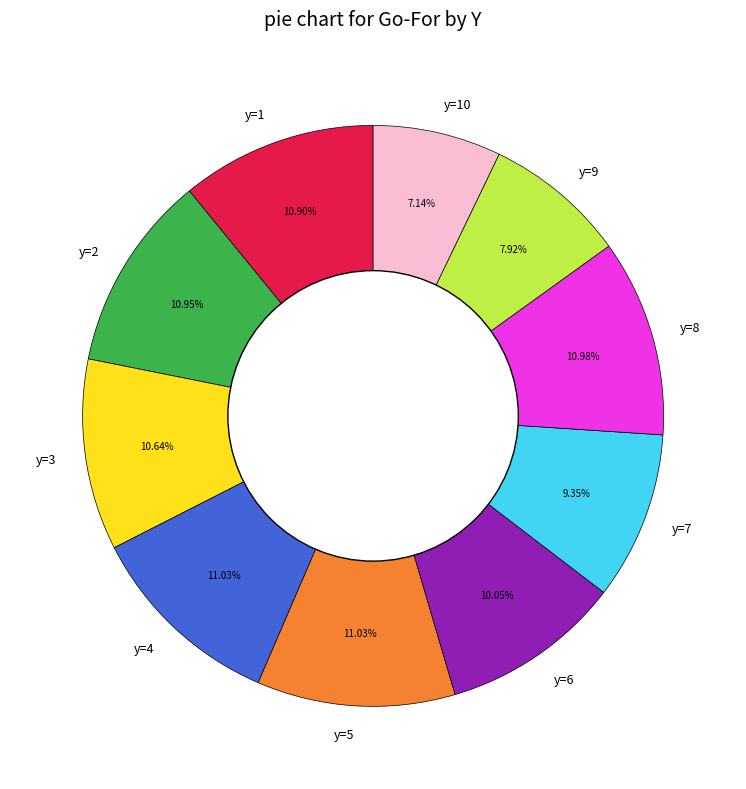

To the nearest percent, what is the combined percentage of y=7 and y=10?

16%